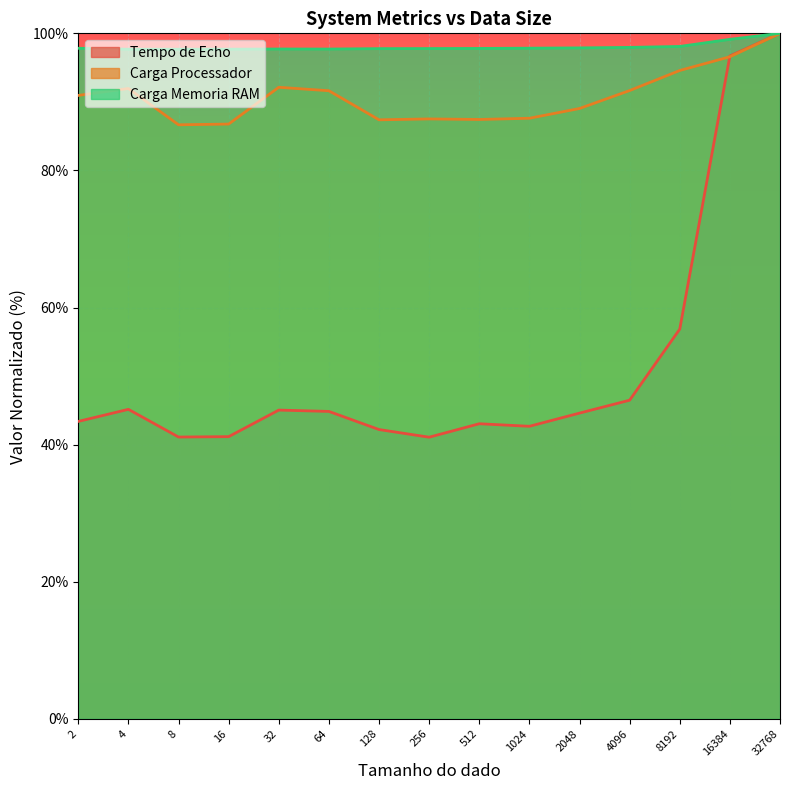

List the series in order of their overall mean, lowest first.

Tempo de Echo, Carga Processador, Carga Memoria RAM